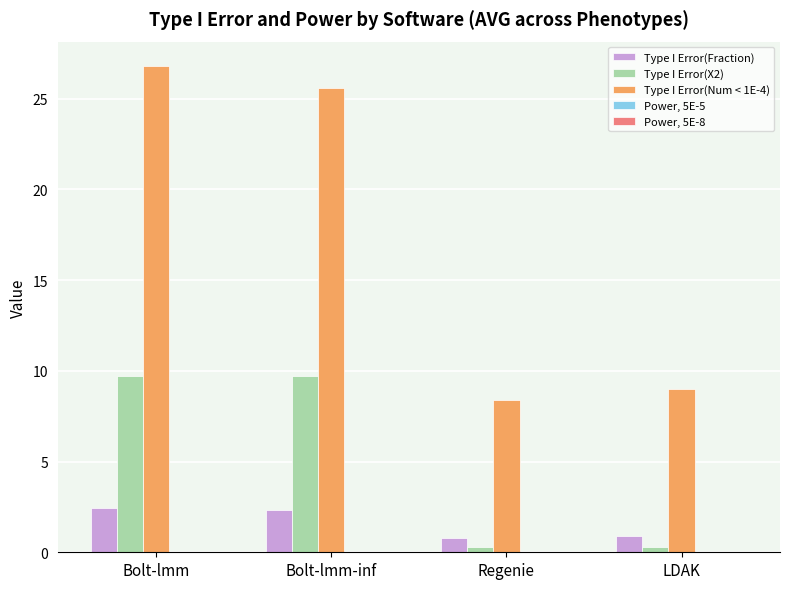

Which series has the largest total across all categories?

Type I Error(Num < 1E-4)